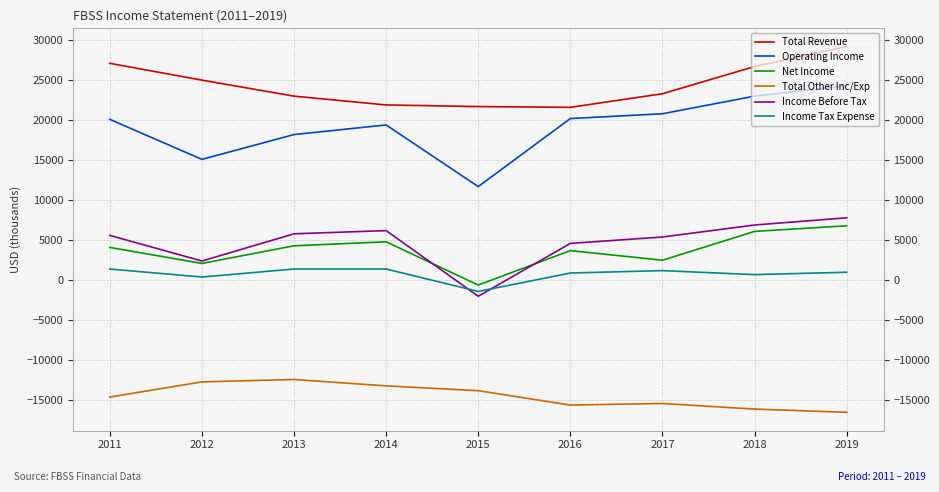

True or false: Operating Income has more than 1 interior local peaks.

False